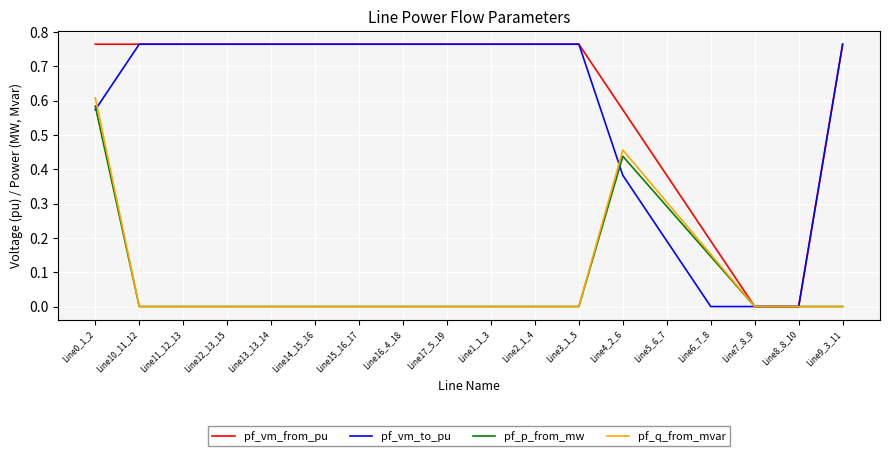

Which series has the widest spread of values?

pf_vm_to_pu